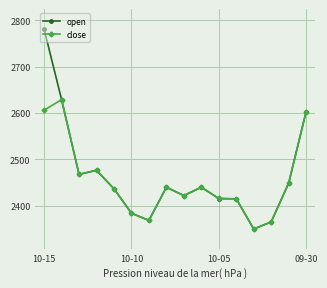

What are all the series names shown in the legend?

open, close